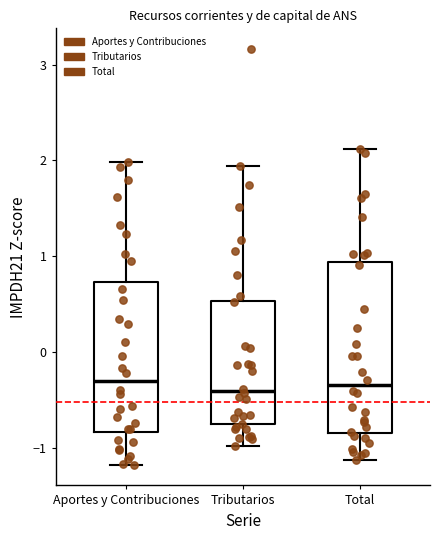

Reading left to right, transcribe this box plot: for each box, give where its median line is, the range the box spans, and where its two whiskers end, as read against the y-axis. The values are not printed on the chart, so give them approximately, as read against the axis.

Aportes y Contribuciones: median -0.3, box -0.8 to 0.7, whiskers -1.2 to 2.0
Tributarios: median -0.4, box -0.8 to 0.5, whiskers -1.0 to 1.9
Total: median -0.3, box -0.8 to 0.9, whiskers -1.1 to 2.1